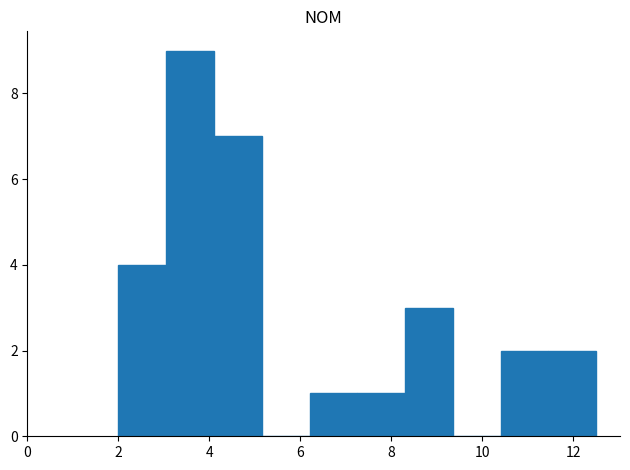

Which range on the x-axis has the tallest bar?

3.05 to 4.10